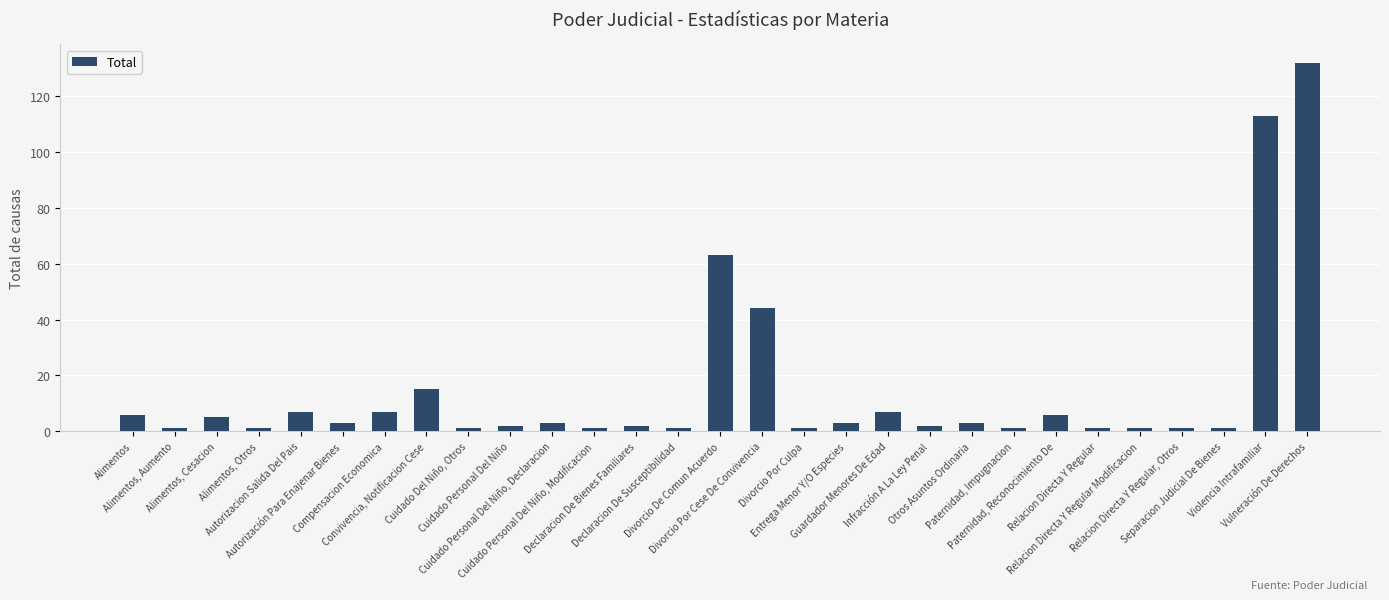

Reading left to right, transcribe all the data shown in this chart.

Alimentos=6	Alimentos, Aumento=1	Alimentos, Cesacion=5	Alimentos, Otros=1	Autorizacion Salida Del Pais=7	Autorización Para Enajenar Bienes=3	Compensacion Economica=7	Convivencia, Notificacion Cese=15	Cuidado Del Niño, Otros=1	Cuidado Personal Del Niño=2	Cuidado Personal Del Niño, Declaracion=3	Cuidado Personal Del Niño, Modificacion=1	Declaracion De Bienes Familiares=2	Declaracion De Susceptibilidad=1	Divorcio De Comun Acuerdo=63	Divorcio Por Cese De Convivencia=44	Divorcio Por Culpa=1	Entrega Menor Y/O Especies=3	Guardador Menores De Edad=7	Infracción A La Ley Penal=2	Otros Asuntos Ordinaria=3	Paternidad, Impugnacion=1	Paternidad, Reconocimiento De=6	Relacion Directa Y Regular=1	Relacion Directa Y Regular Modificacion=1	Relacion Directa Y Regular, Otros=1	Separacion Judicial De Bienes=1	Violencia Intrafamiliar=113	Vulneración De Derechos=132